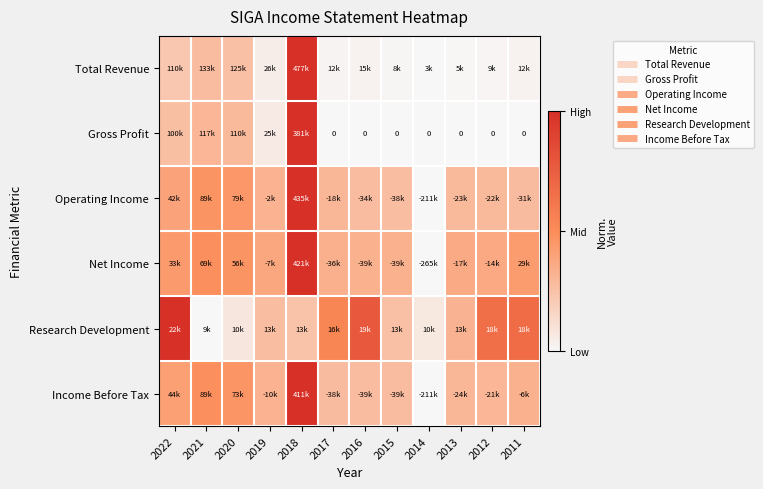

How many categories are shown in the chart?

12